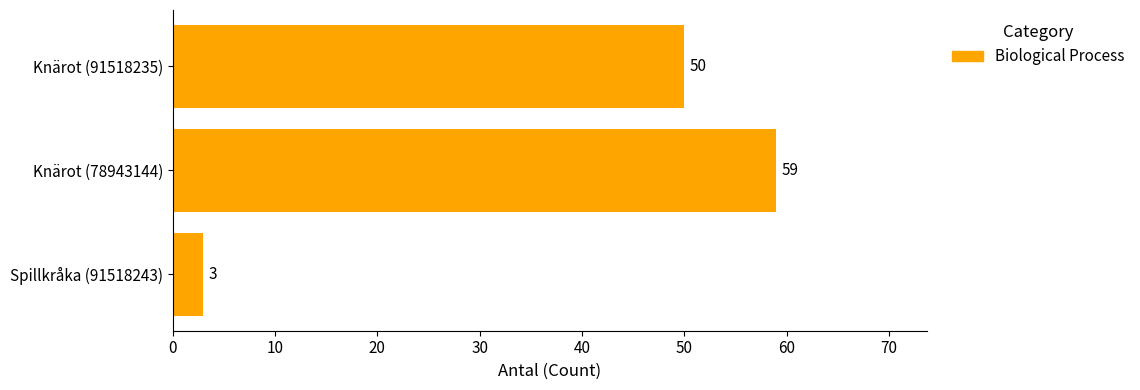

What is the difference between the second highest and minimum values?

47